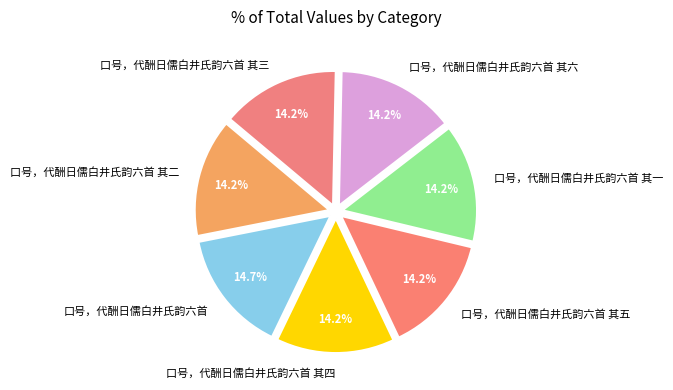

Count the number of slices in the pie.

7